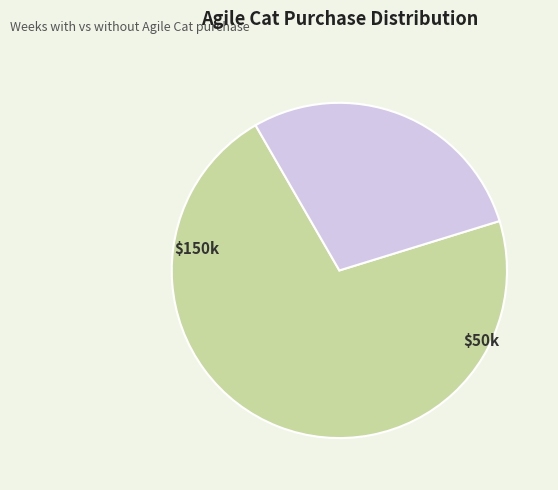

Is there any slice that represents more than half of the pie?

Yes